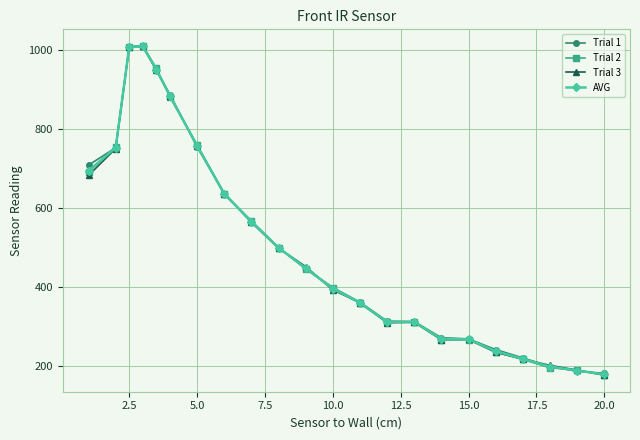

At how many categories does at least one series exceed 552?

9